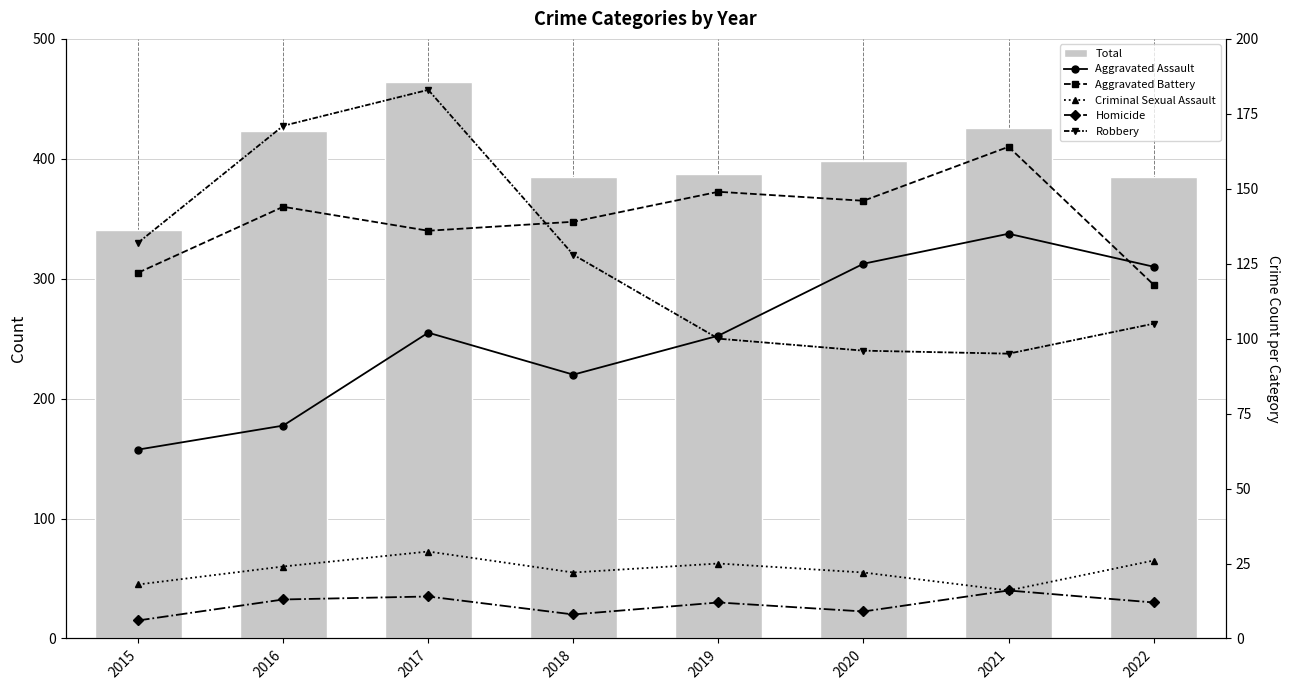

Which category has the highest value in the Criminal Sexual Assault series?

2017